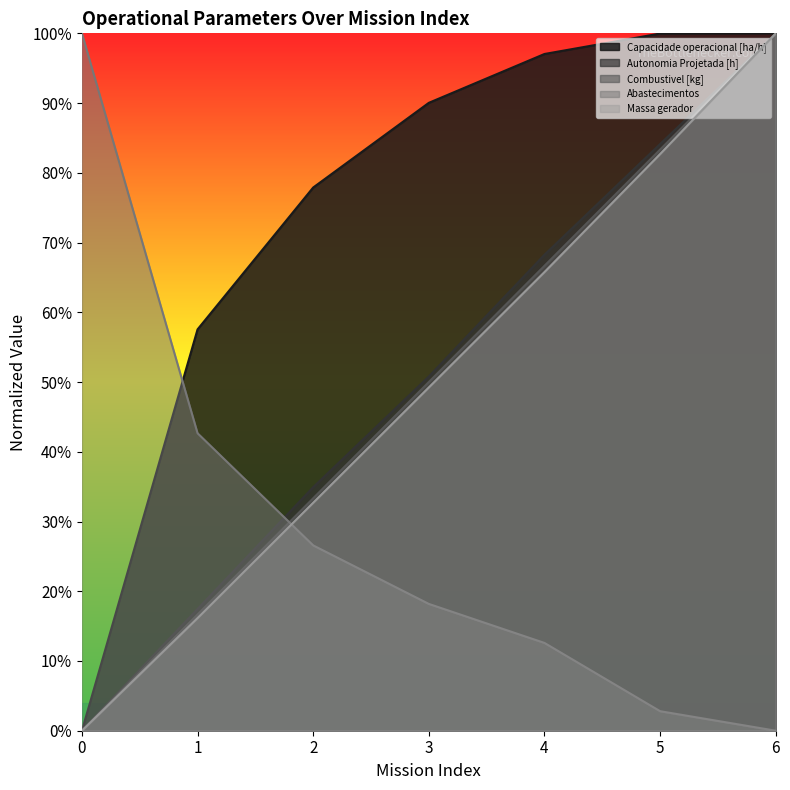

Is the value of Abastecimentos at 5 greater than the value of Autonomia Projetada [h] at 1?

No